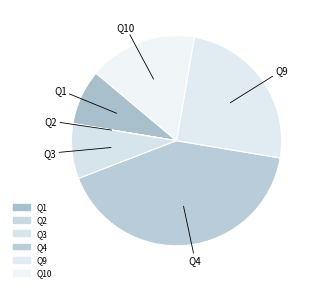

Does any single category account for the majority?

No